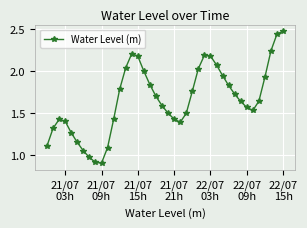

How many interior local valleys (lower than both neighbors) does the data have?

3